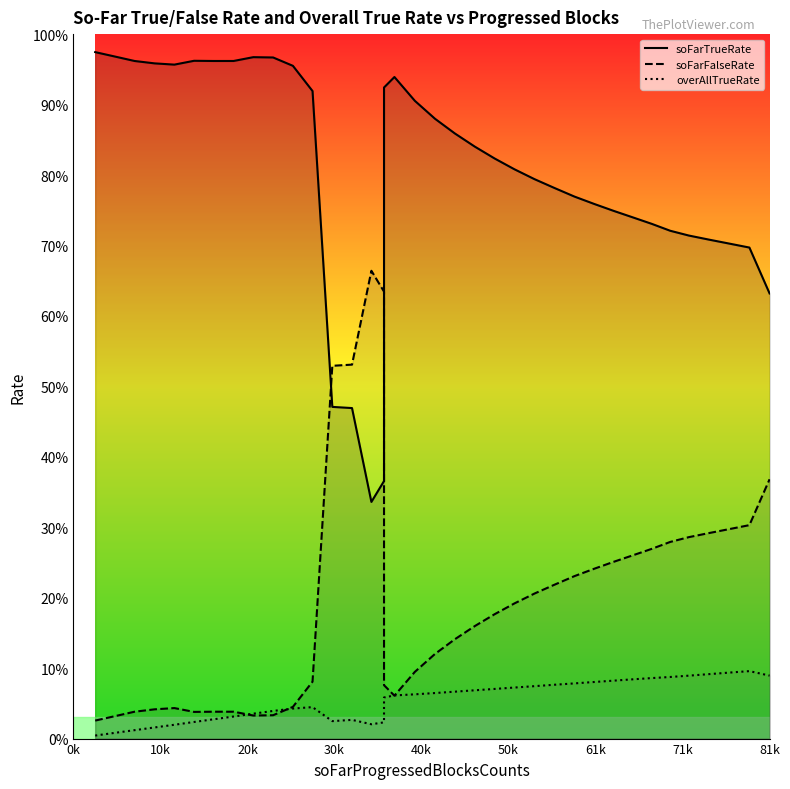

True or false: soFarFalseRate has more than 0 points higher than both neighbors.

True